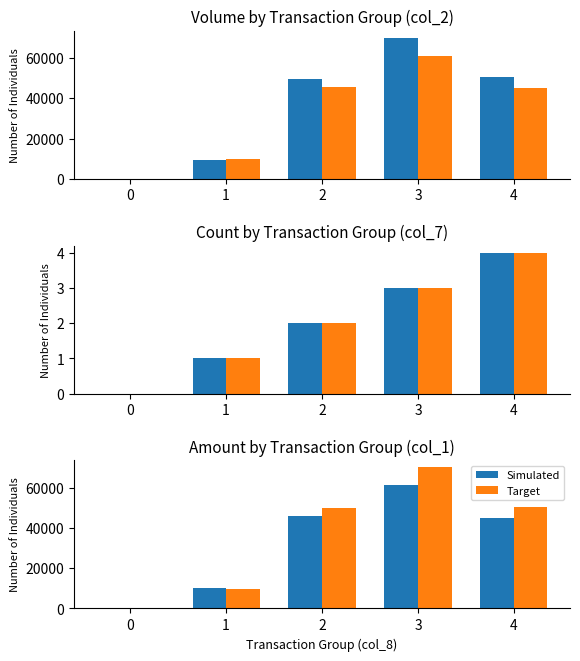

What is the difference between the highest and lowest values at 3?

8960.0